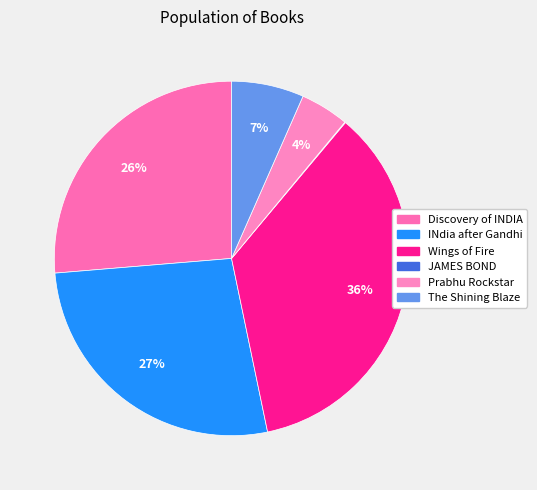

Count the number of slices in the pie.

6